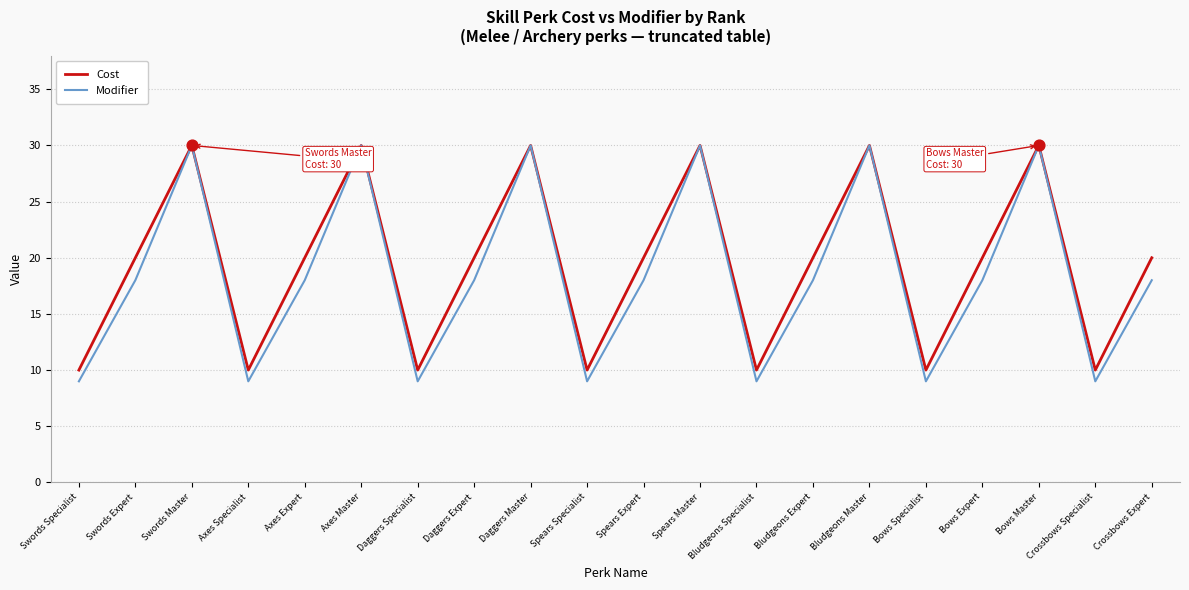

Is the value of Cost at Bludgeons Specialist greater than the value of Modifier at Bludgeons Master?

No